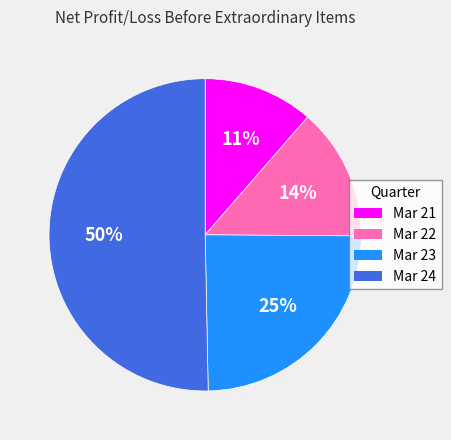

Which category accounts for the majority?

Mar 24